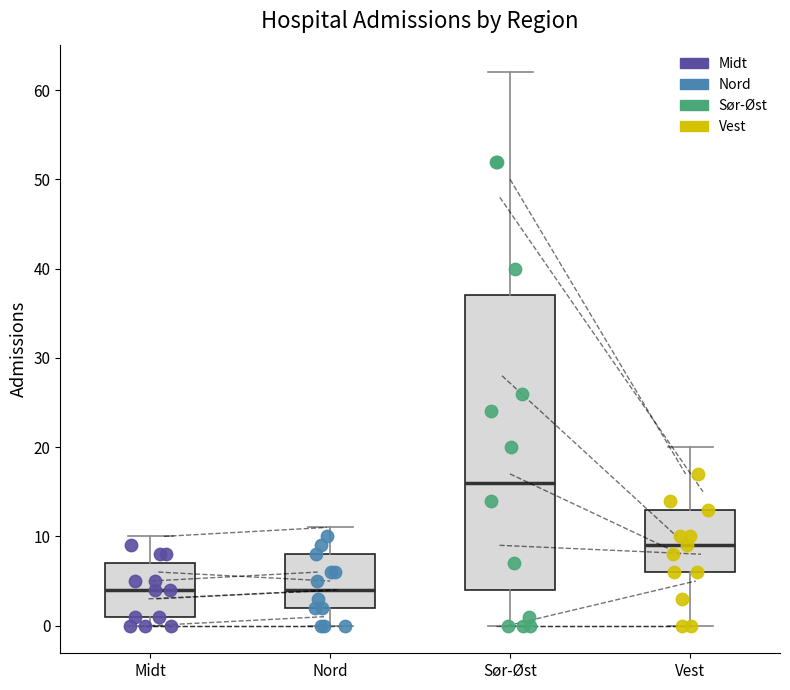

Which box has the highest median line?

Sør-Øst